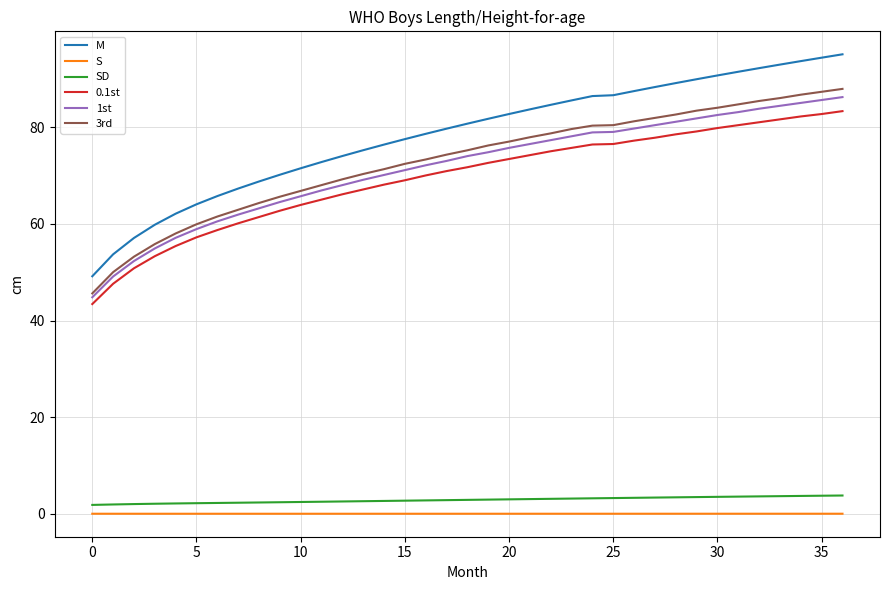

Which series has the largest total across all categories?

M